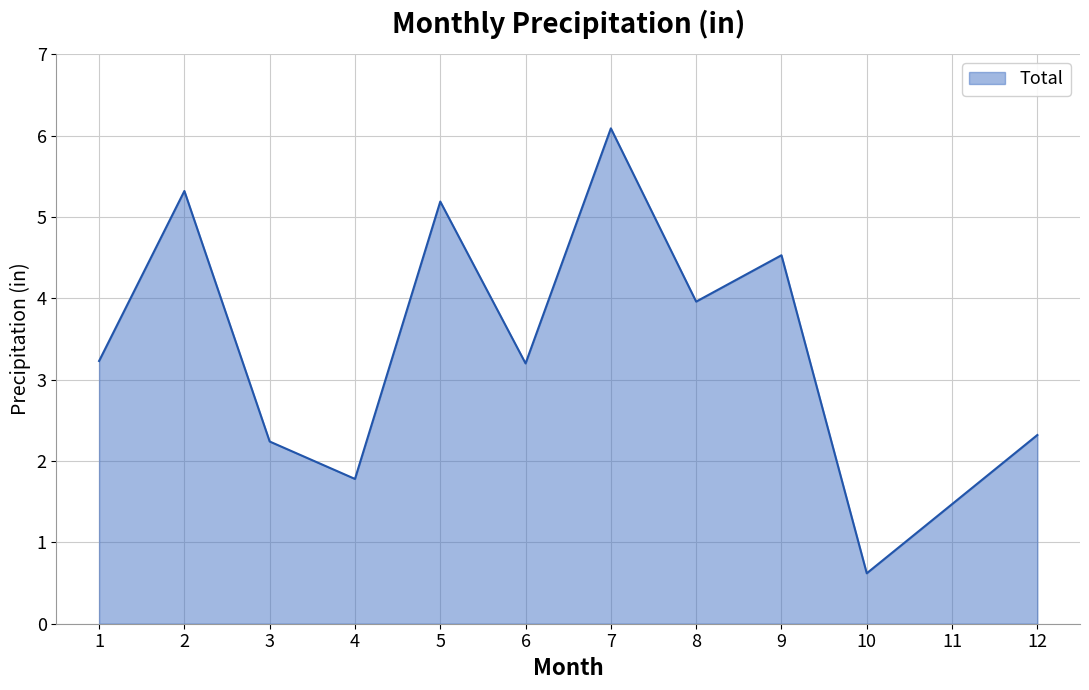

What is the difference between the maximum and minimum values?

5.5